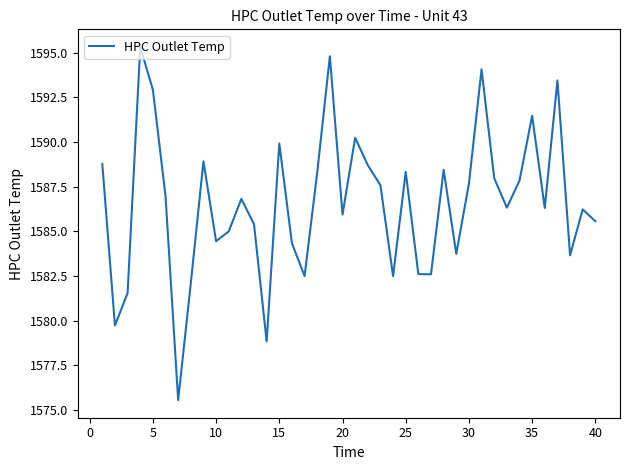

What is the maximum value shown in the chart?

1595.3